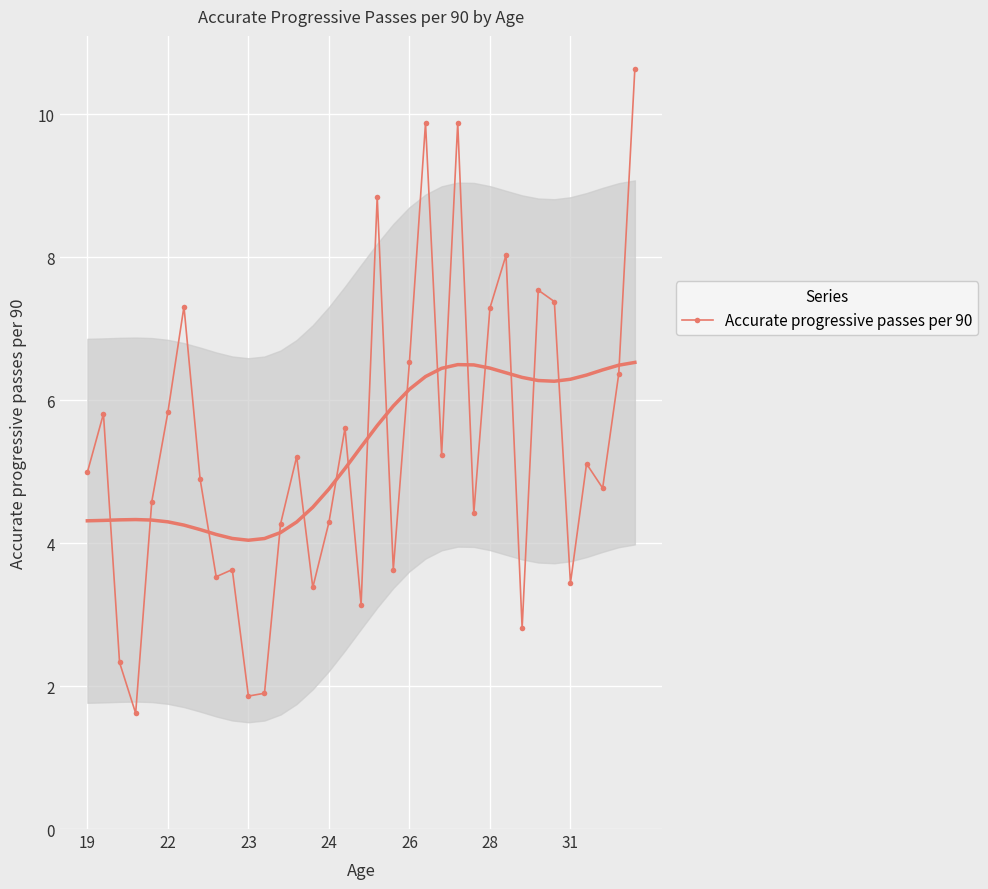

What is the change in value from 7 to 34?

+5.7